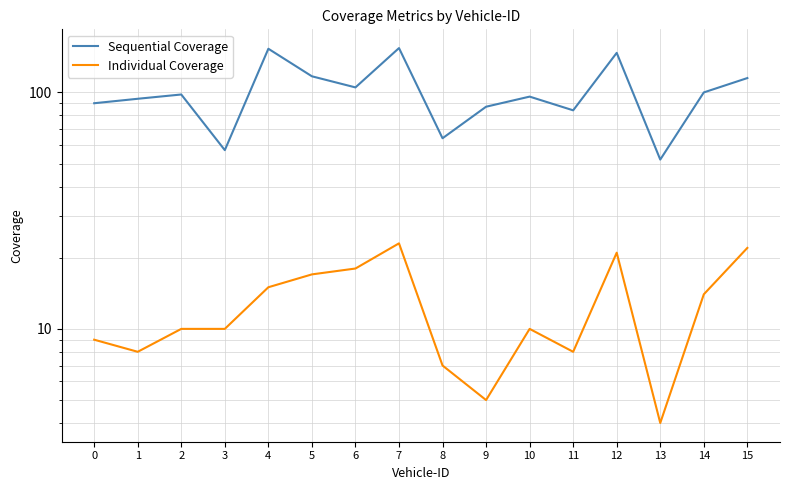

True or false: Individual Coverage has more than 0 interior local peaks.

True